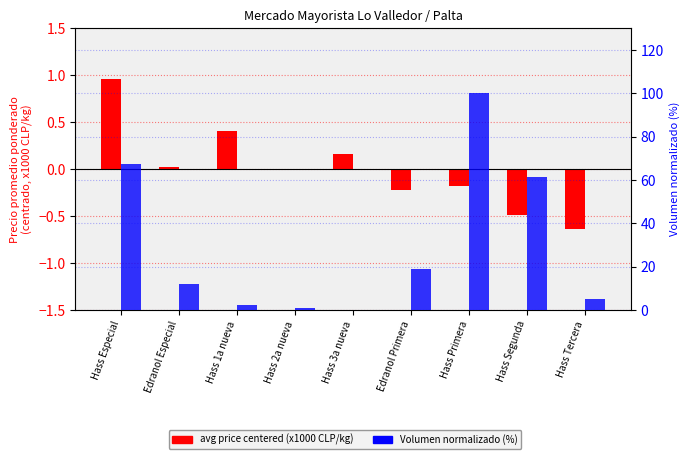

True or false: avg price centered (x1000 CLP/kg) has a value of -0.2 at Hass Primera.

True